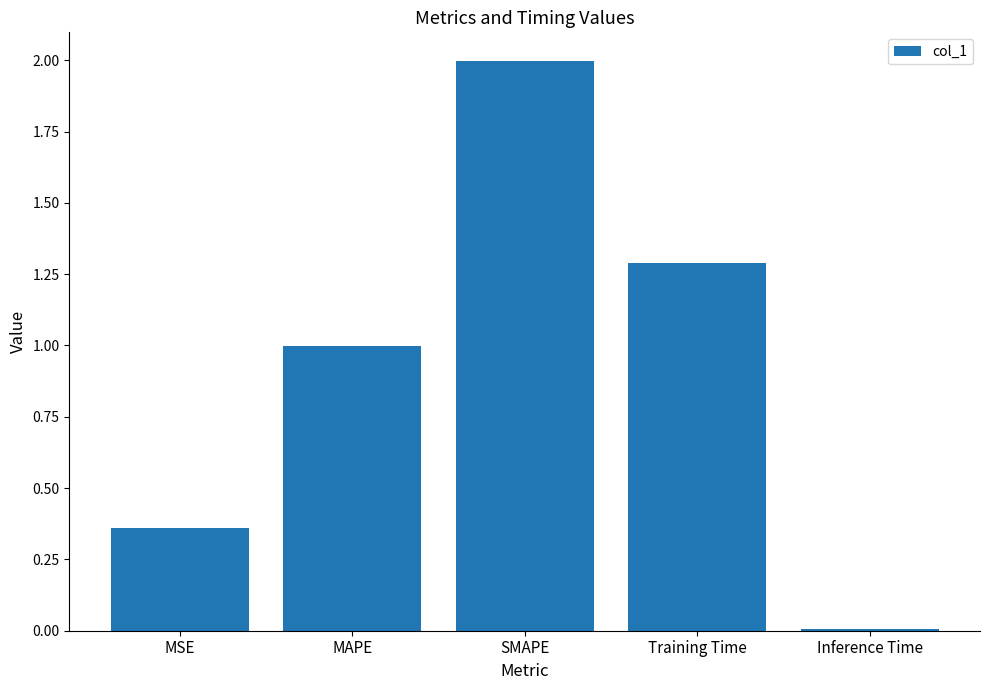

What is the label of the 3rd bar from the left?

SMAPE